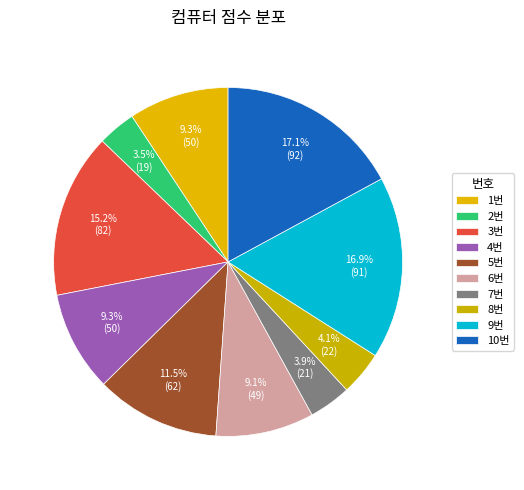

How many segments does this pie chart have?

10